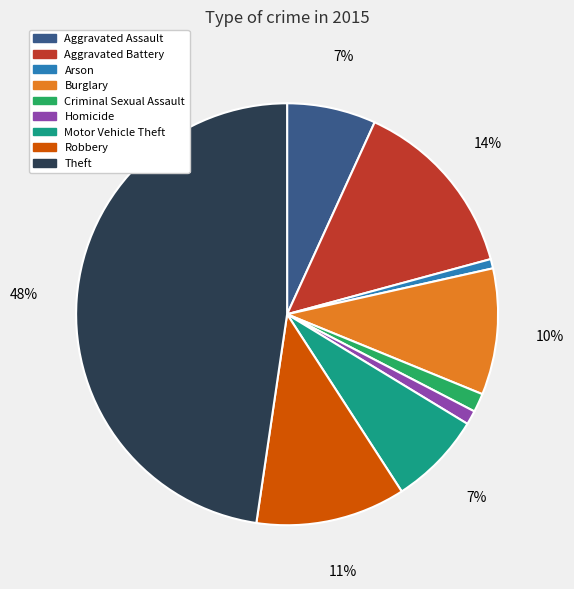

Which category has the biggest portion of the pie?

Theft